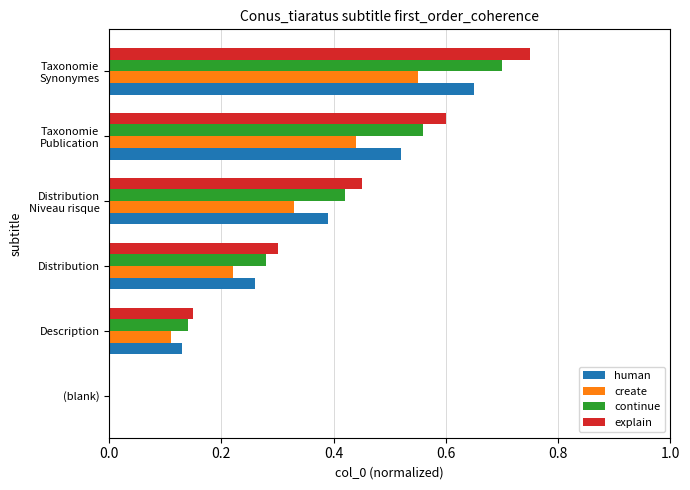

True or false: human has a value of -0.4 at (blank).

False